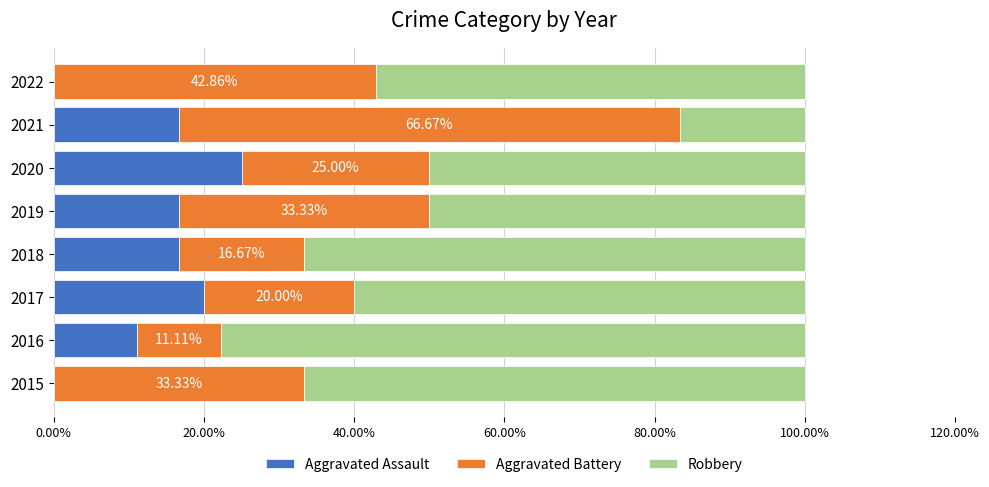

What is the total value across all series at 2017?

100.0